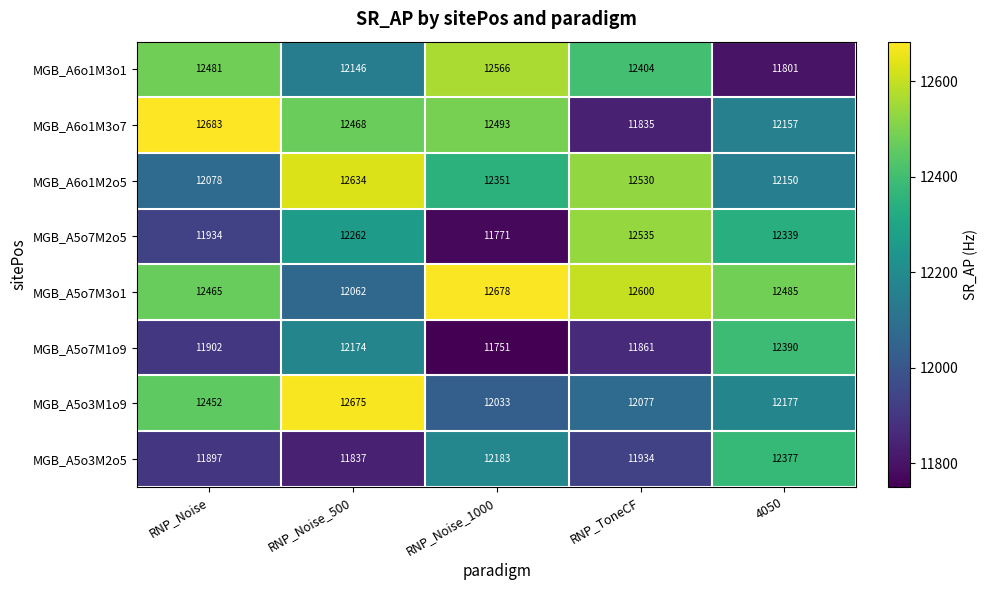

What is the sum of the MGB_A5o7M2o5 values at RNP_Noise_500 and 4050?

24601